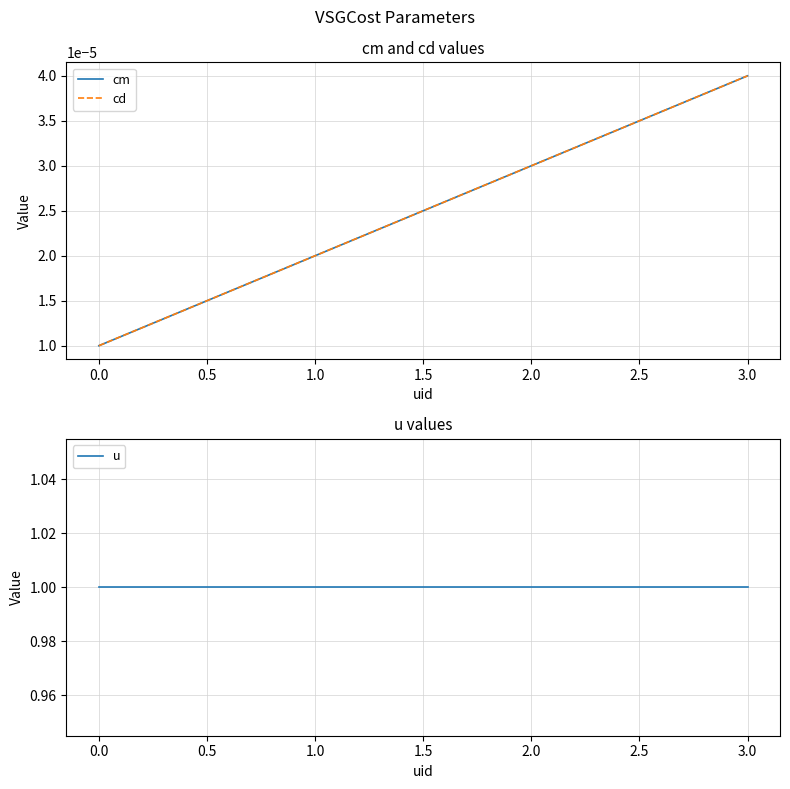

Which series changed the most between 1.0 and 3.0?

cm